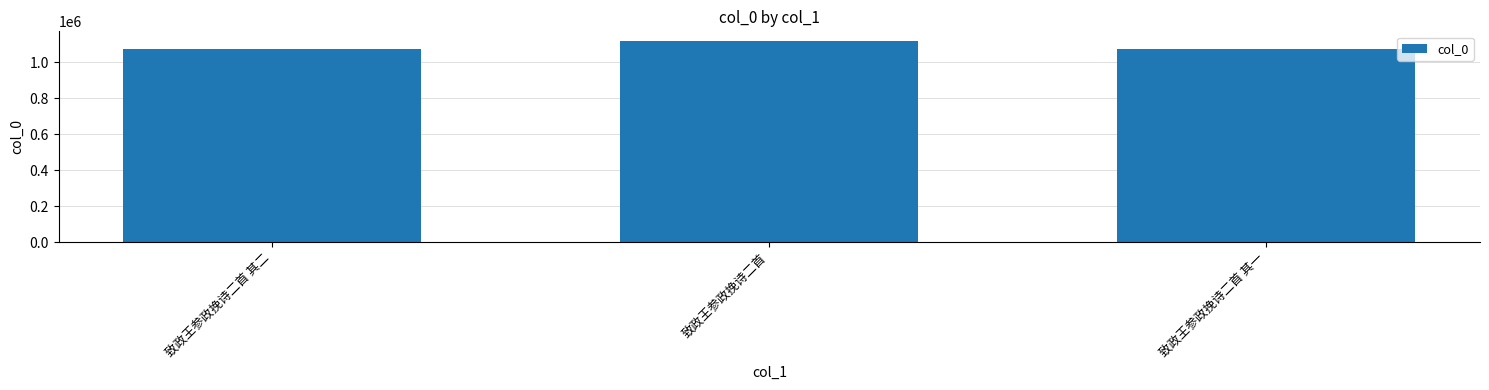

What is the ratio of the value at 致政王参政挽诗二首 to the value at 致政王参政挽诗二首 其二?

1.0